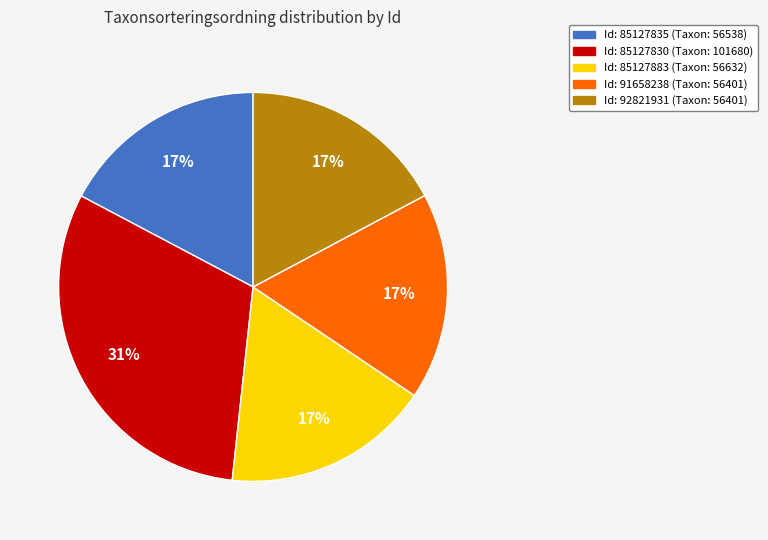

Which has a higher value, Id: 85127830 (Taxon: 101680) or Id: 91658238 (Taxon: 56401)?

Id: 85127830 (Taxon: 101680)